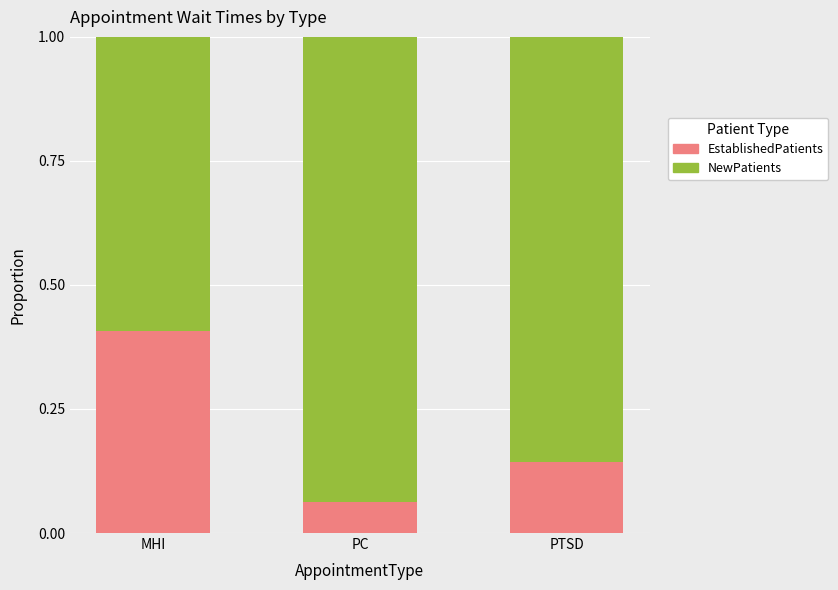

Rank the categories by EstablishedPatients value from lowest to highest.

PC, PTSD, MHI